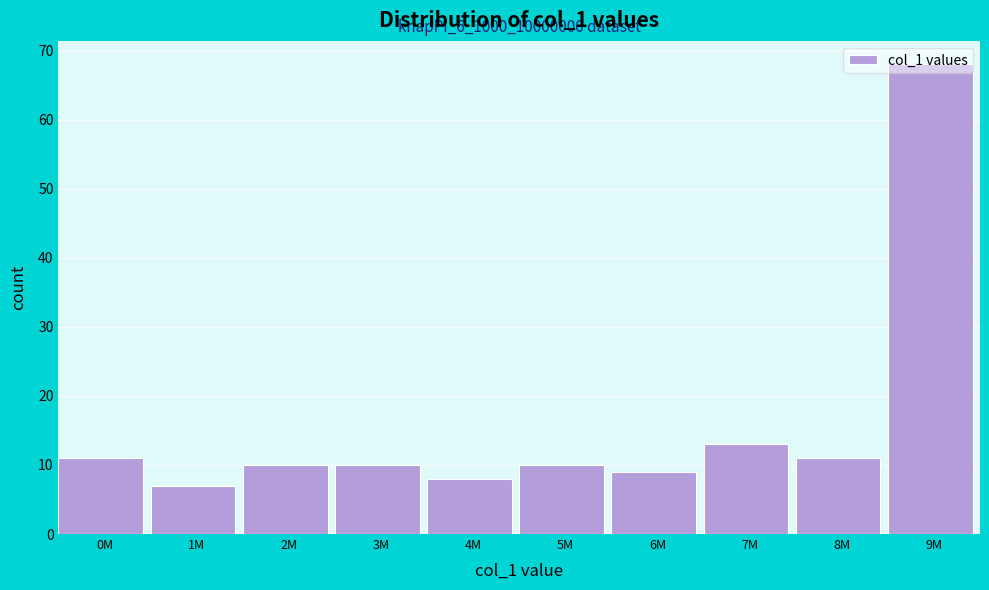

The value at 3M is 10. True or false?

True